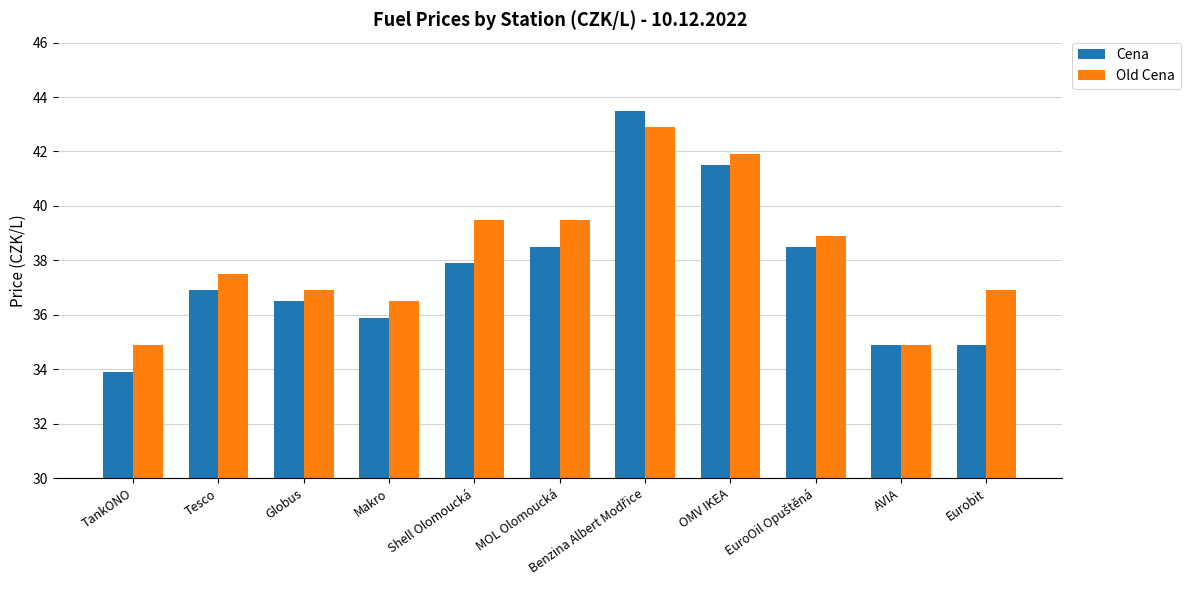

What is the value of the Old Cena bar at the 11th from the left?

36.9